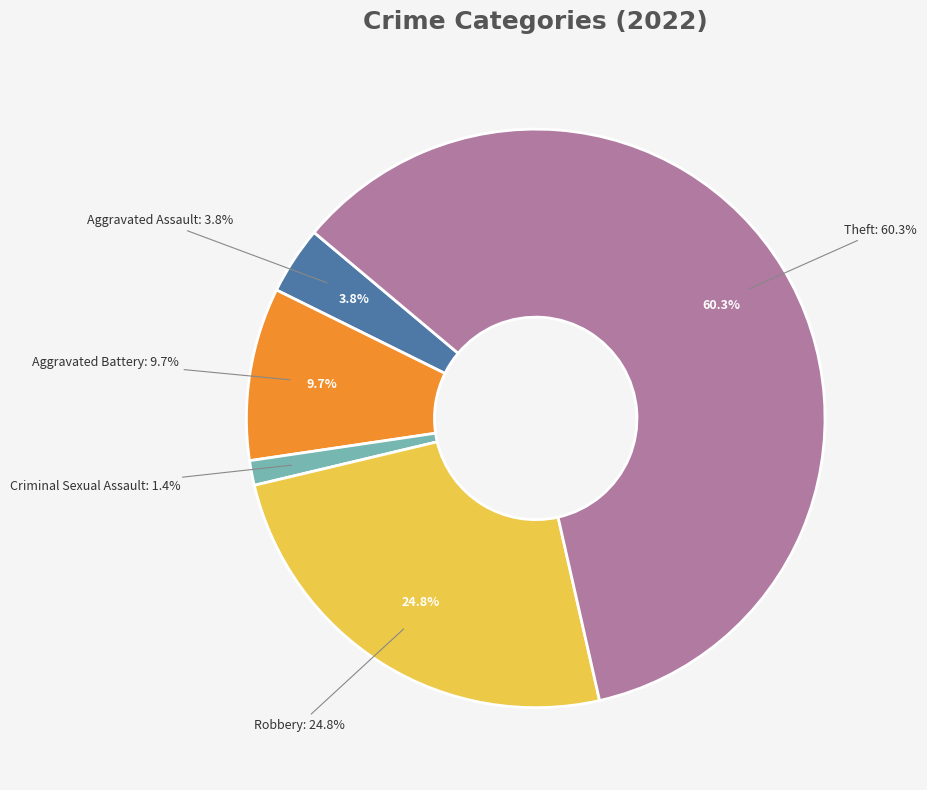

What percentage is the Robbery slice, to the nearest percent?

25%